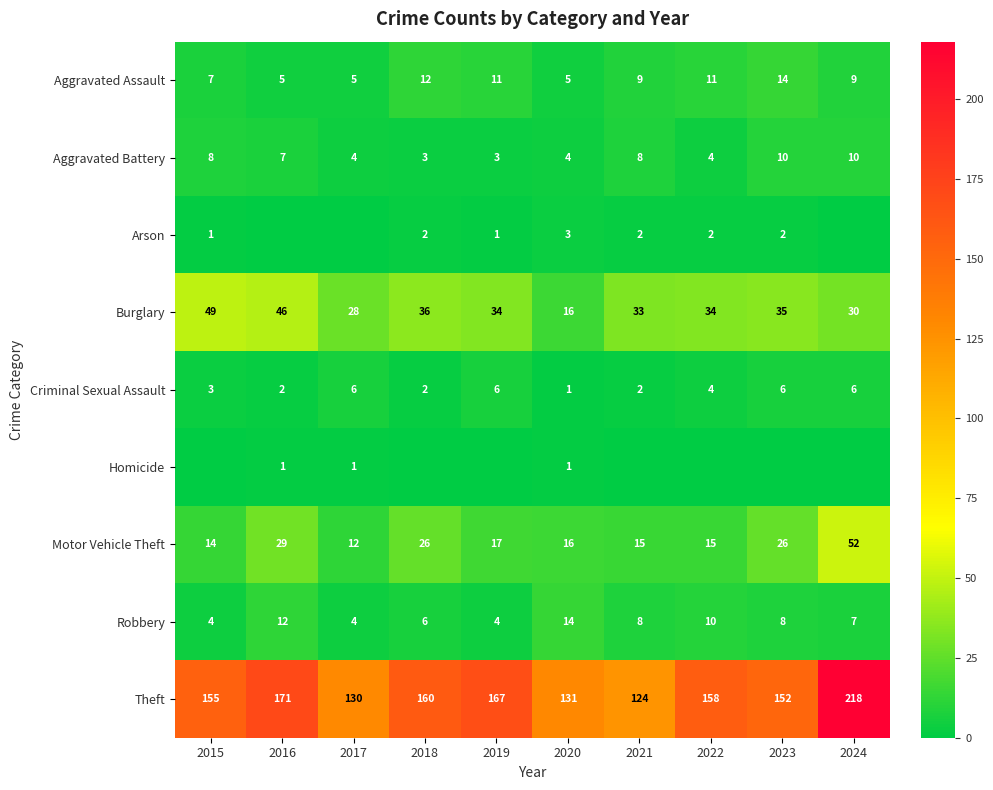

How many distinct data groups are displayed?

9